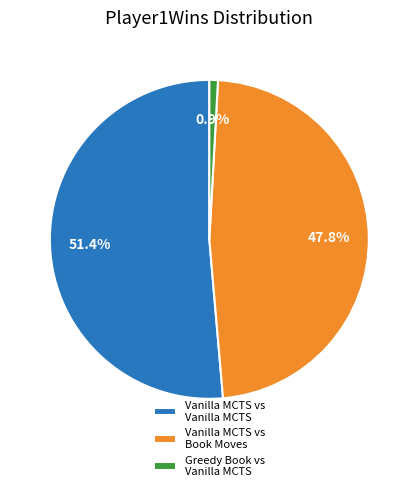

Rank the categories by value from highest to lowest.

Vanilla MCTS vs Vanilla MCTS, Vanilla MCTS vs Book Moves, Greedy Book vs Vanilla MCTS